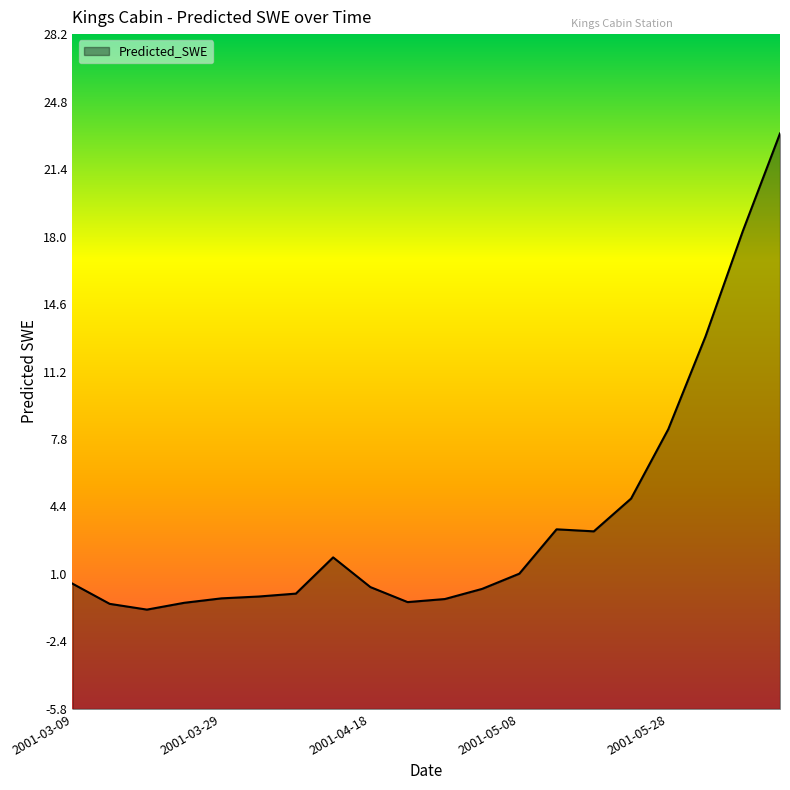

Where is the data nearest to the value 11?

2001-06-02